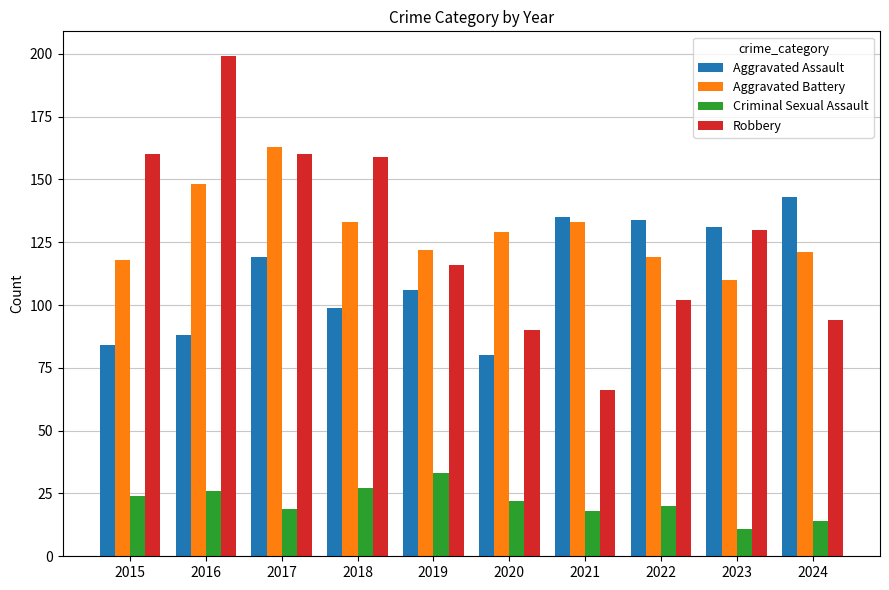

The value of Aggravated Battery at 2016 is 101. True or false?

False